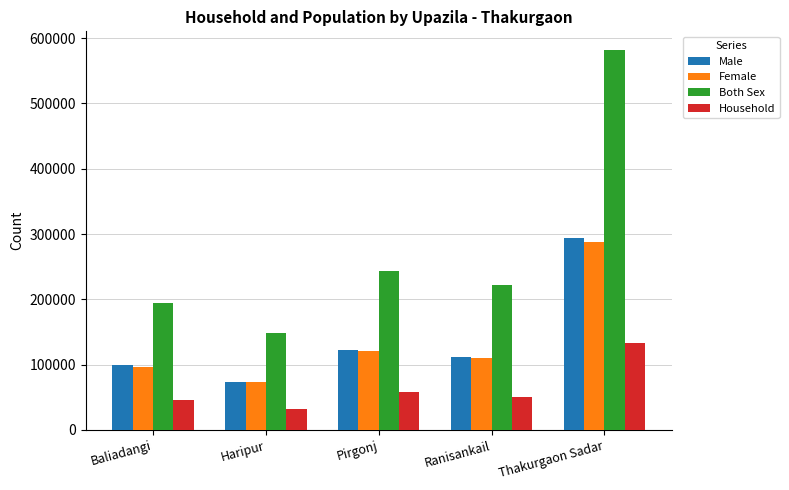

The value of Female at Baliadangi is 47033. True or false?

False